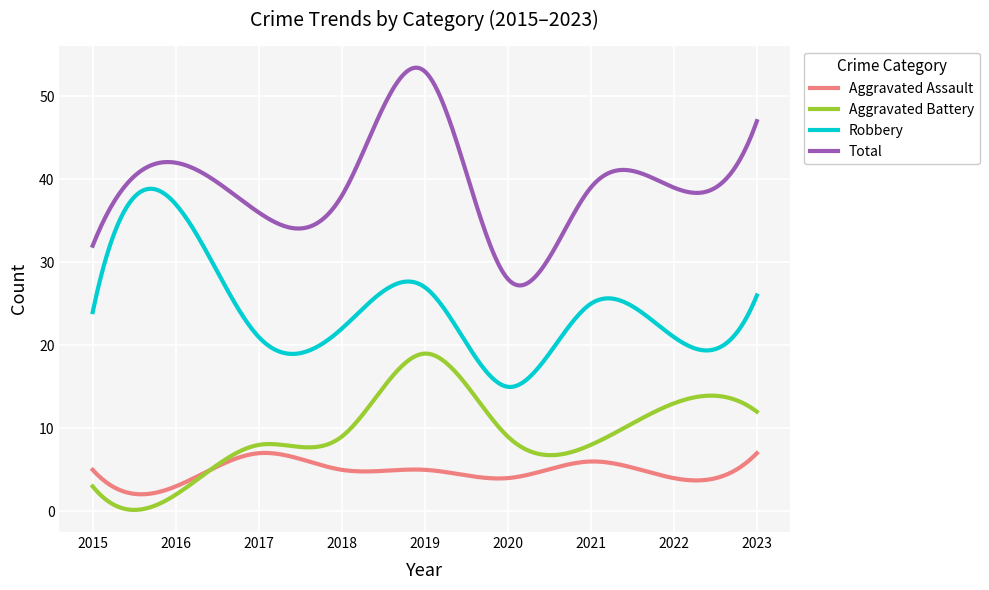

Which series has the largest range (max minus min)?

Total